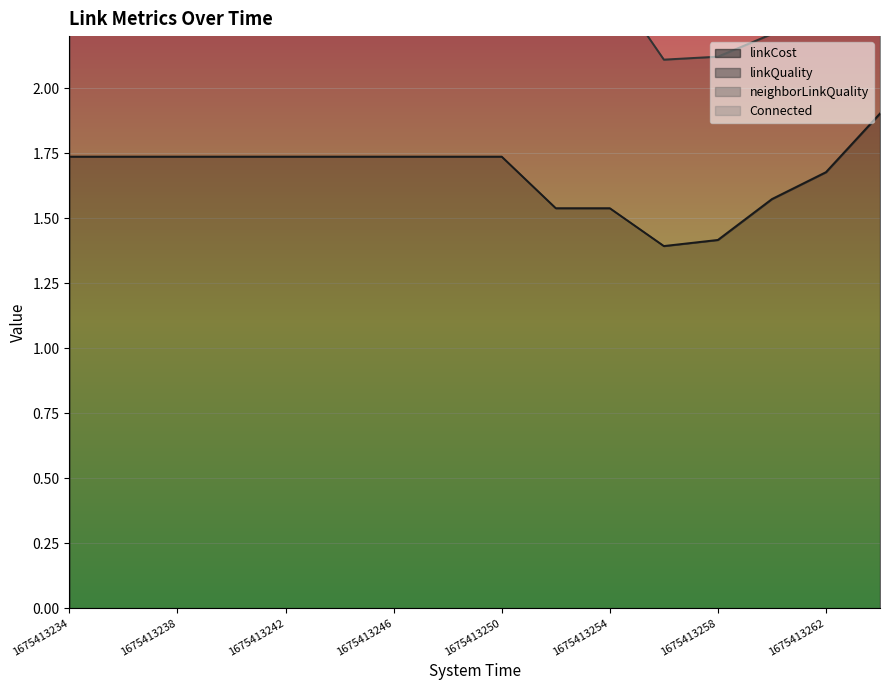

What is the value of the Connected point at the 3rd from the left?

4.7